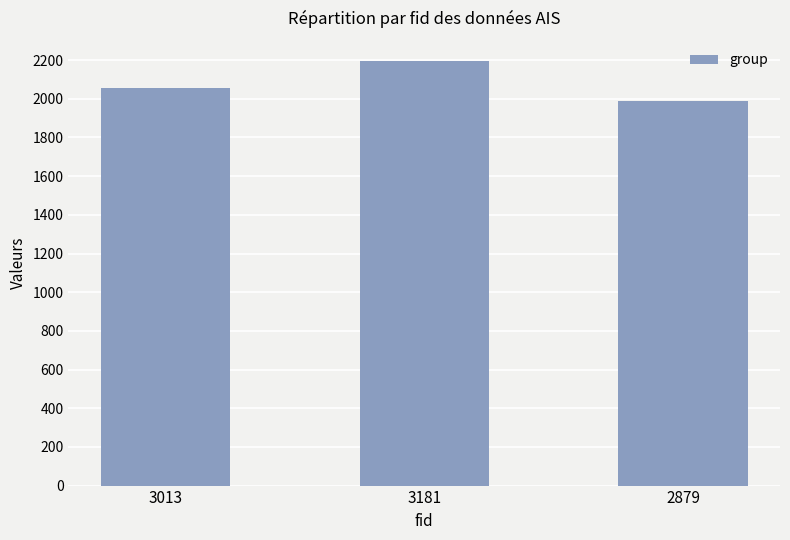

Which has a higher value, 2879 or 3013?

3013